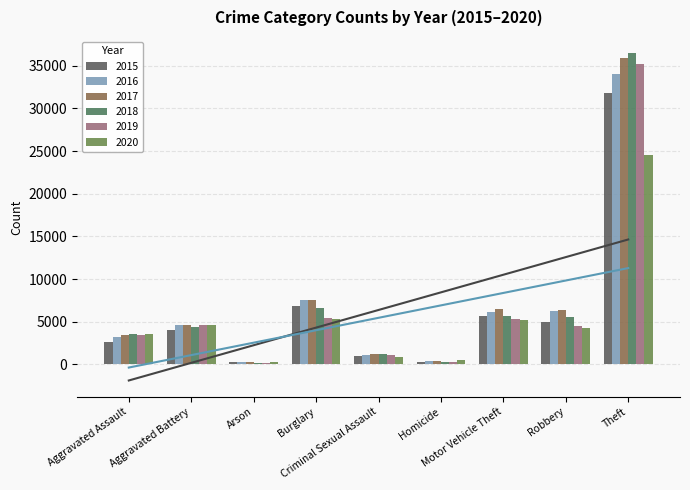

How many bars are there in each group?

6